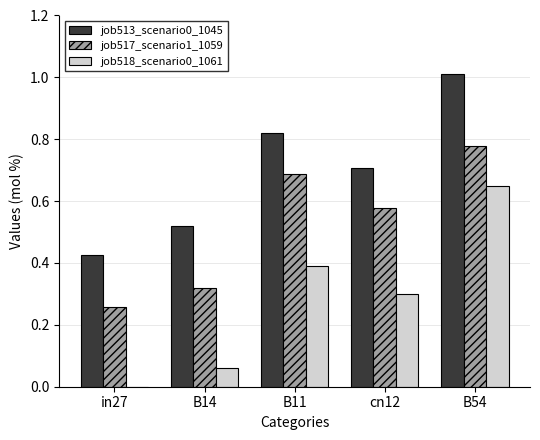

What is the sum of all job517_scenario1_1059 values?

2.6